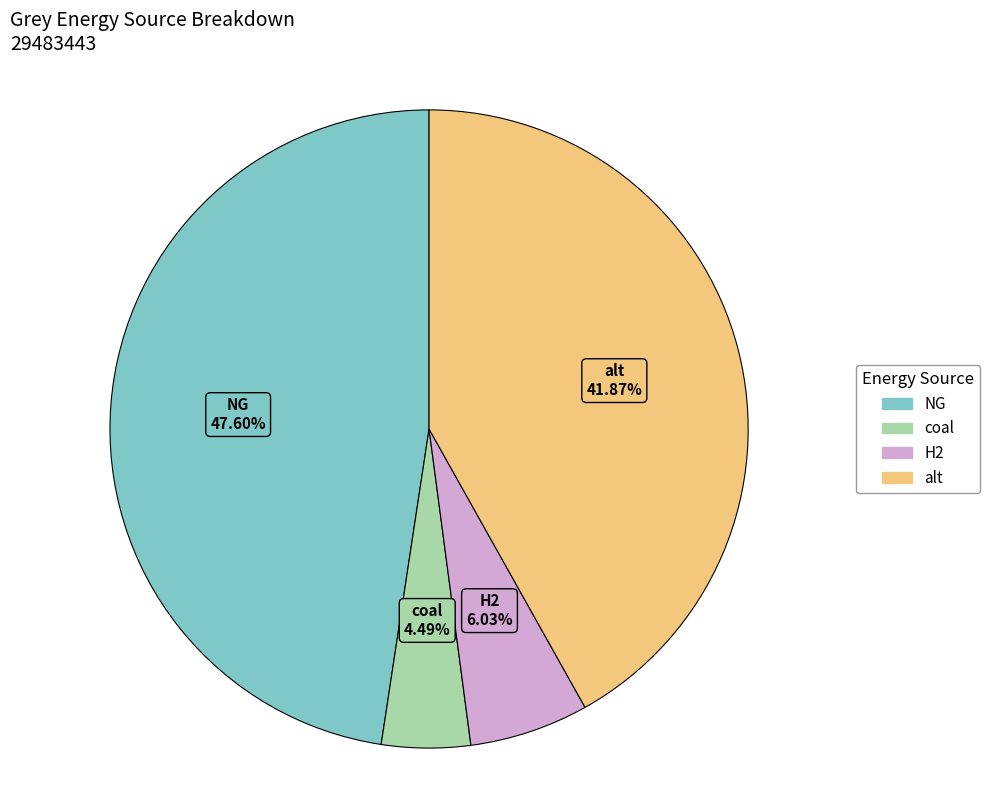

Does alt represent more than half of the total?

No